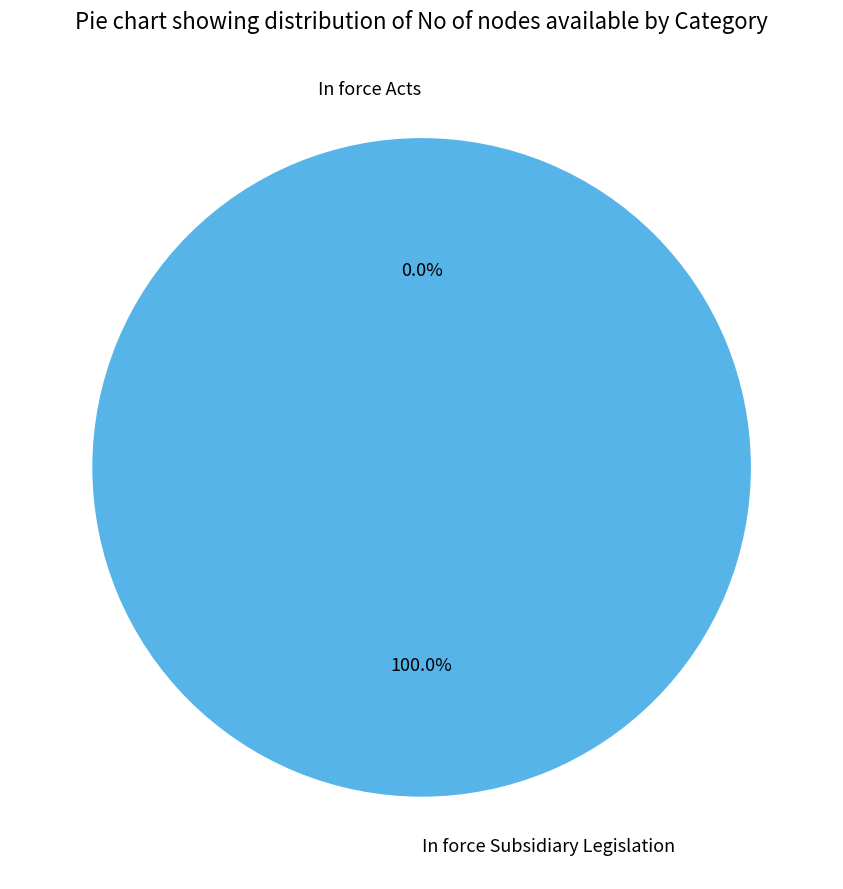

How many segments does this pie chart have?

2